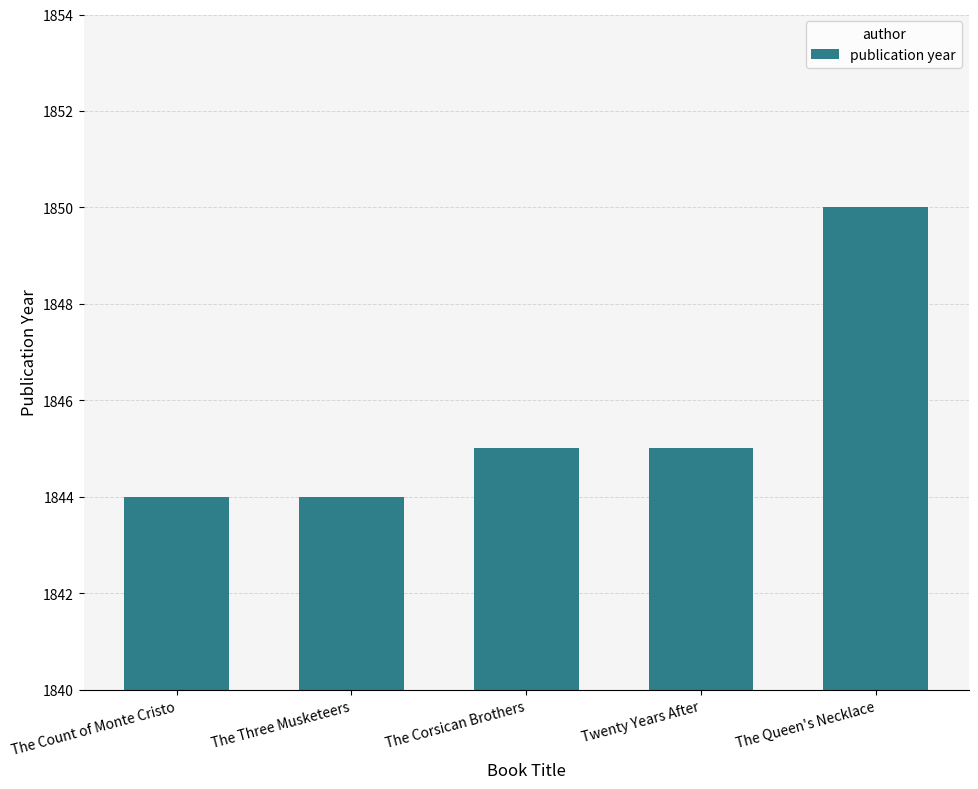

At which category does the chart reach its peak across all series?

The Queen's Necklace